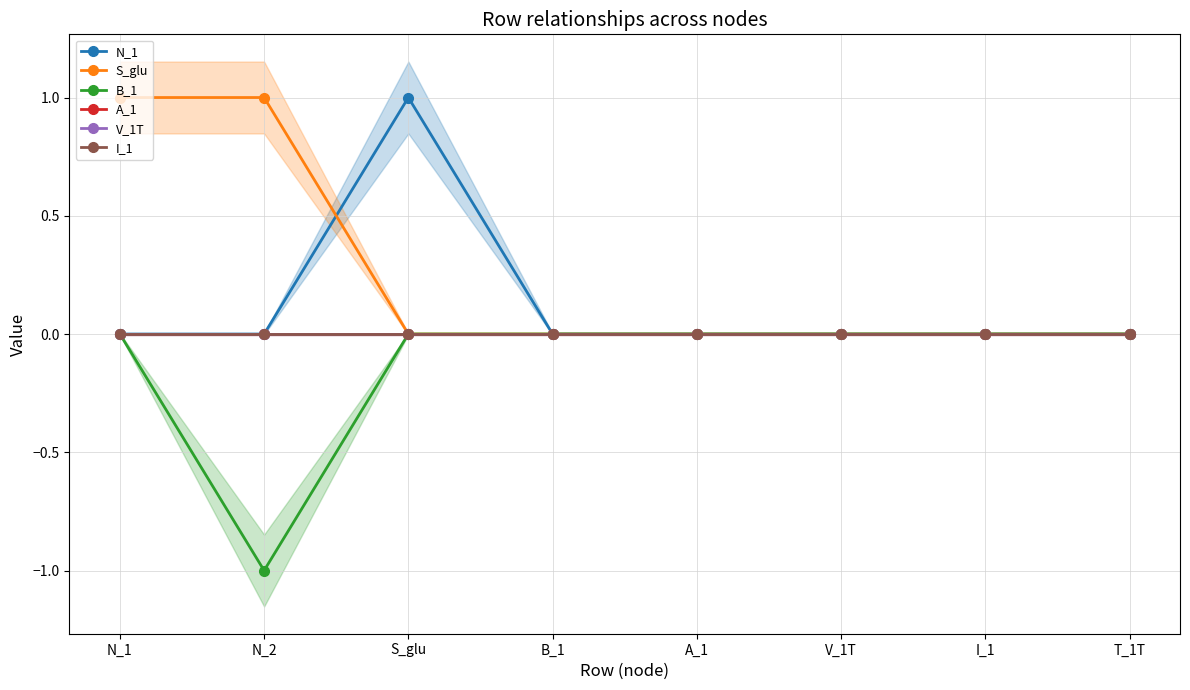

Rank the categories by V_1T value from highest to lowest.

N_1, N_2, S_glu, B_1, A_1, V_1T, I_1, T_1T